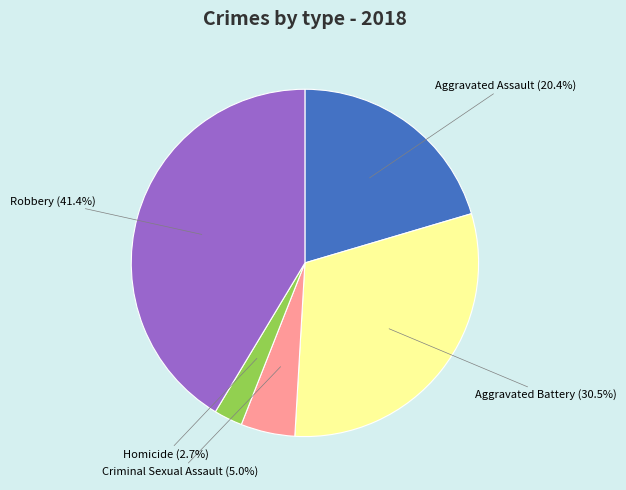

Is there a majority slice in this chart?

No